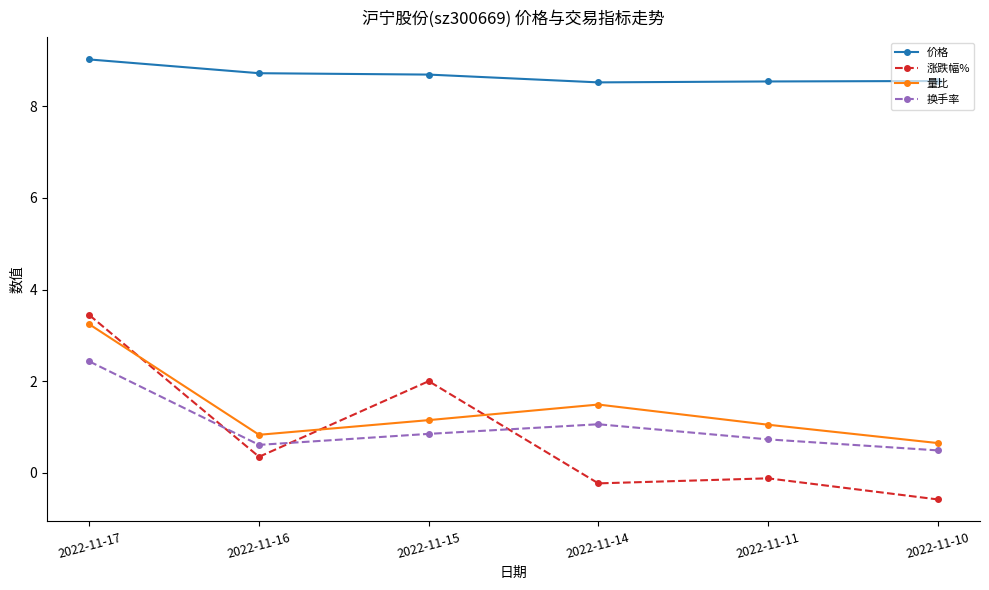

What is the sum of all 涨跌幅% values?

4.9